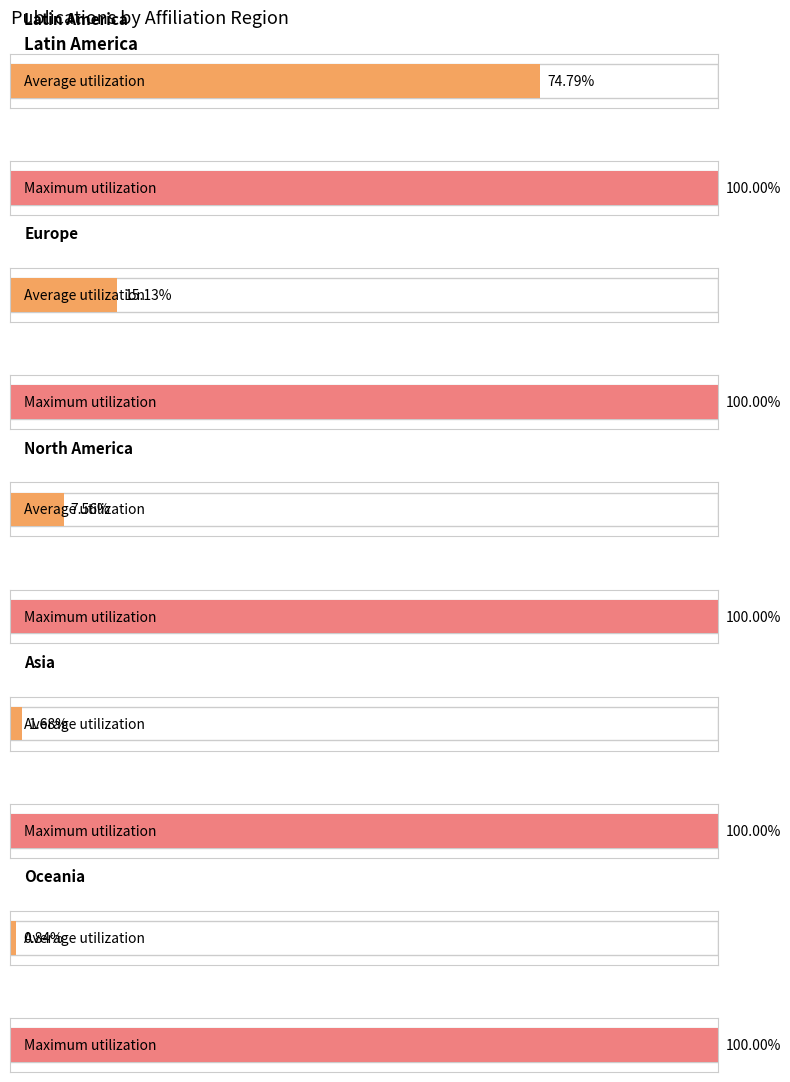

Rank the categories by value from lowest to highest.

Oceania, Asia, North America, Europe, Latin America